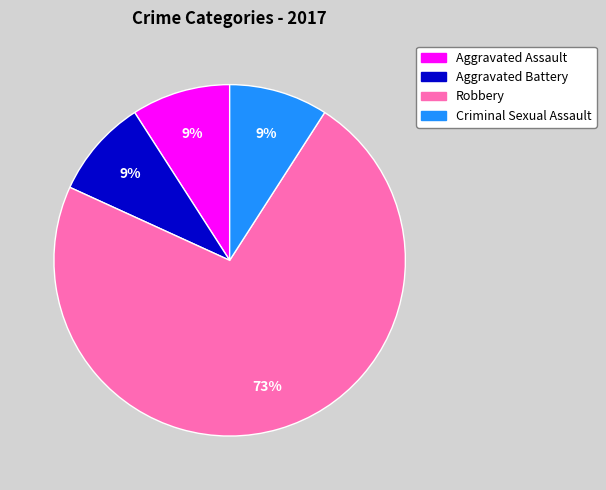

Which category accounts for the majority?

Robbery